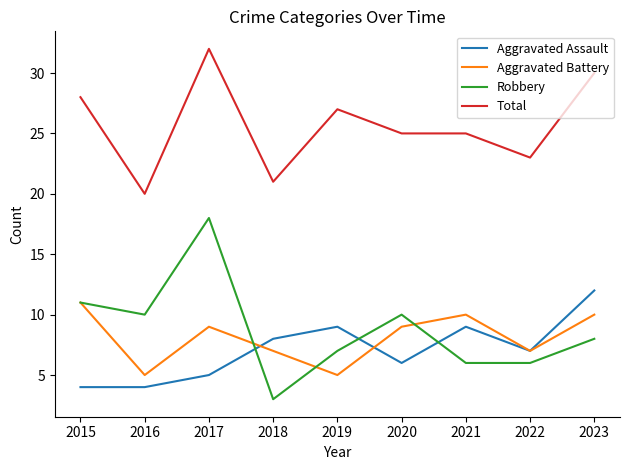

Reading left to right, transcribe all the data shown in this chart.

Aggravated Assault: 4	4	5	8	9	6	9	7	12
Aggravated Battery: 11	5	9	7	5	9	10	7	10
Robbery: 11	10	18	3	7	10	6	6	8
Total: 28	20	32	21	27	25	25	23	30